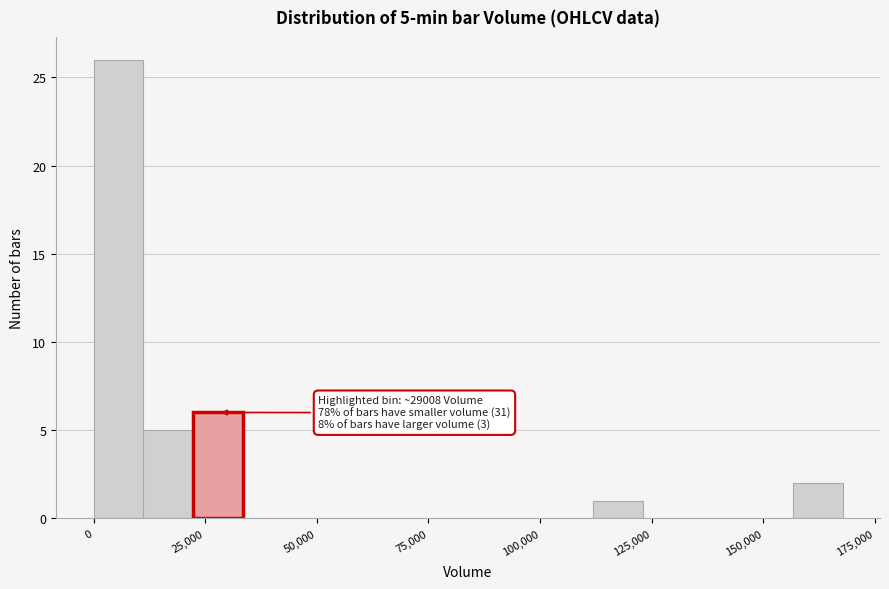

Around what value on the x-axis is the tallest bar? Give the approximate position of its centre, as read against the axis.

5000